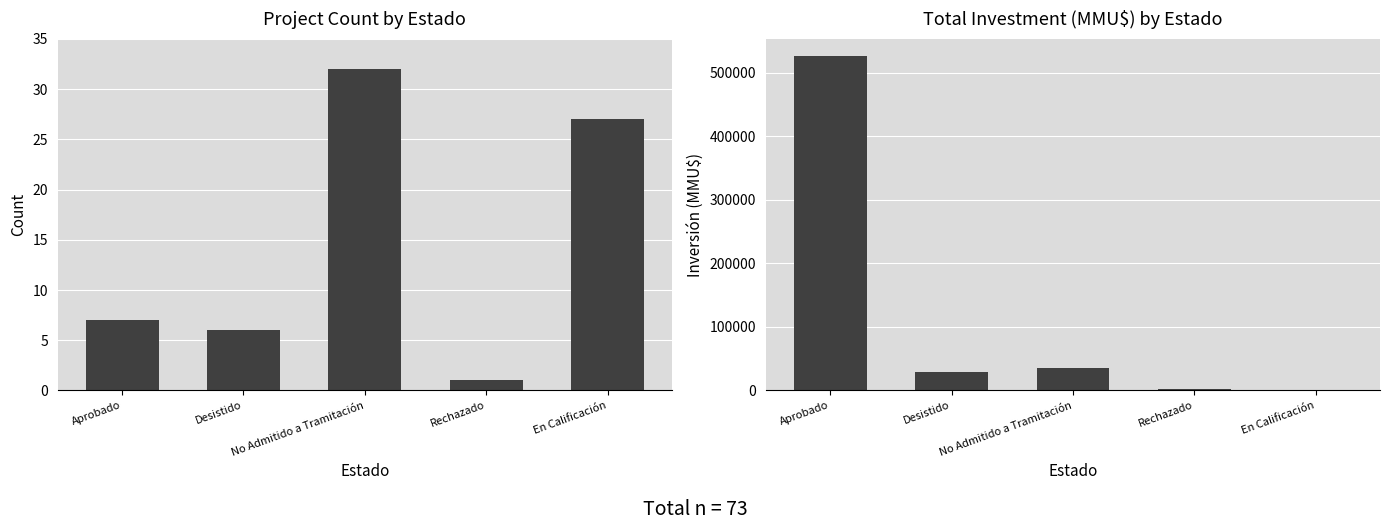

What is the difference between the second highest and minimum values in the Count series?

26